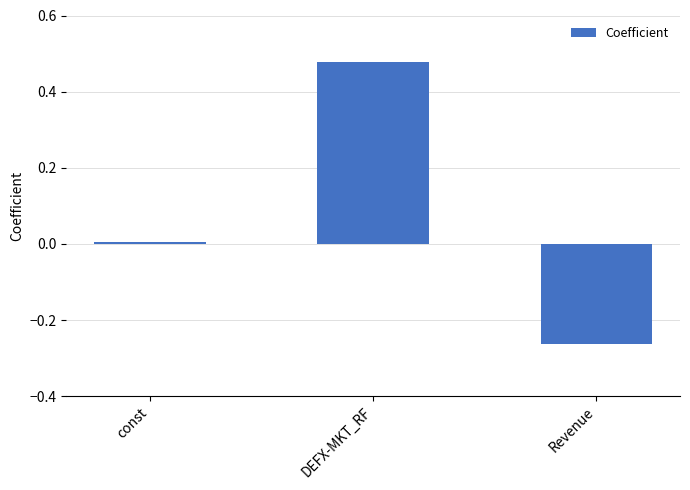

The chart shows a value of 0.7 at DEFX-MKT_RF. True or false?

False